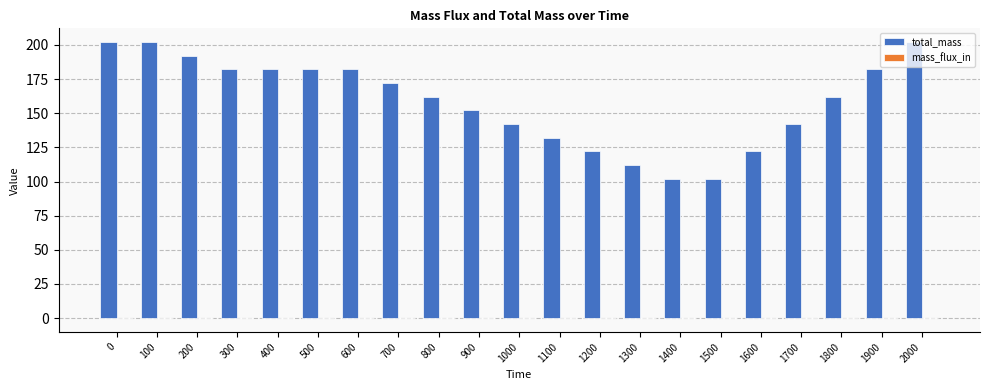

Count the number of data series in this chart.

2